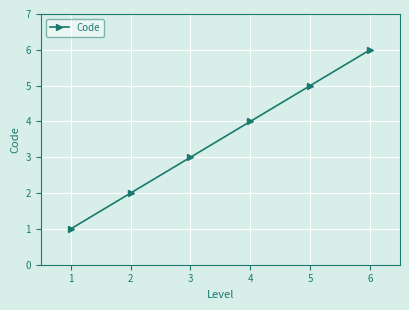

True or false: the data shows 2 at 2.

True